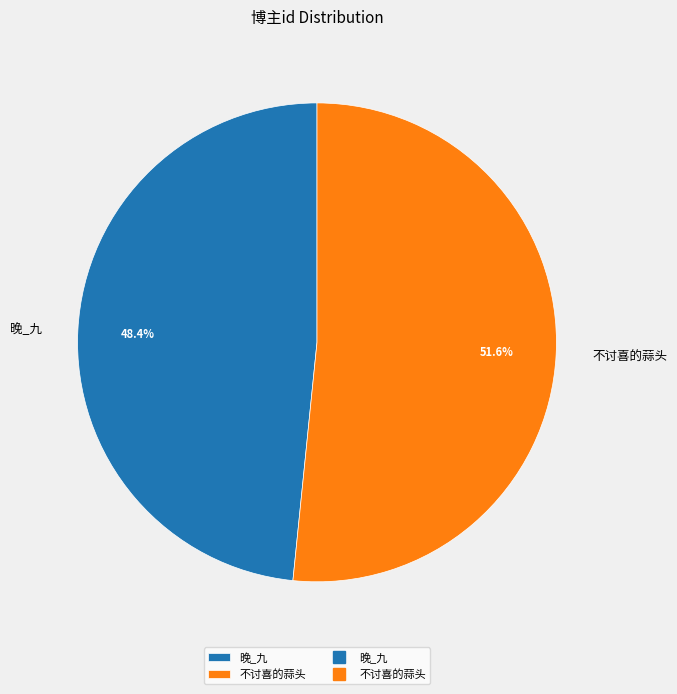

How much of the chart is everything except 晚_九?

51.6%